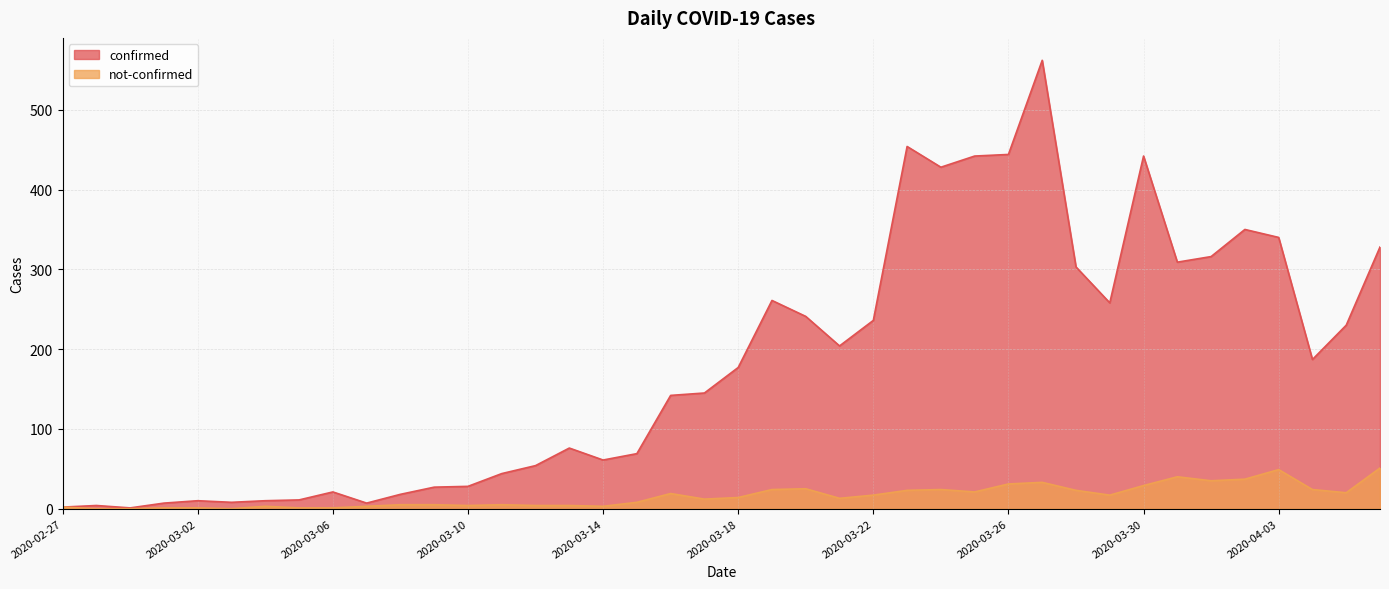

What is the sum of the confirmed values at 2020-03-15 and 2020-03-25?

511